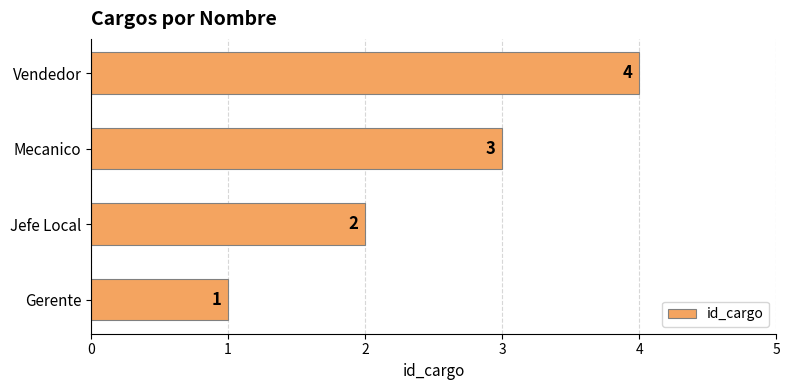

What is the ratio of the value at Gerente to the value at Jefe Local?

0.5